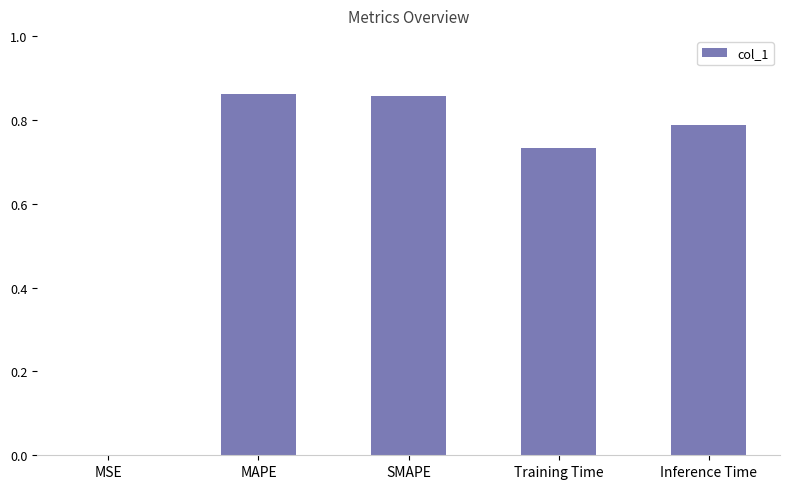

The chart shows a value of 1.1 at Inference Time. True or false?

False